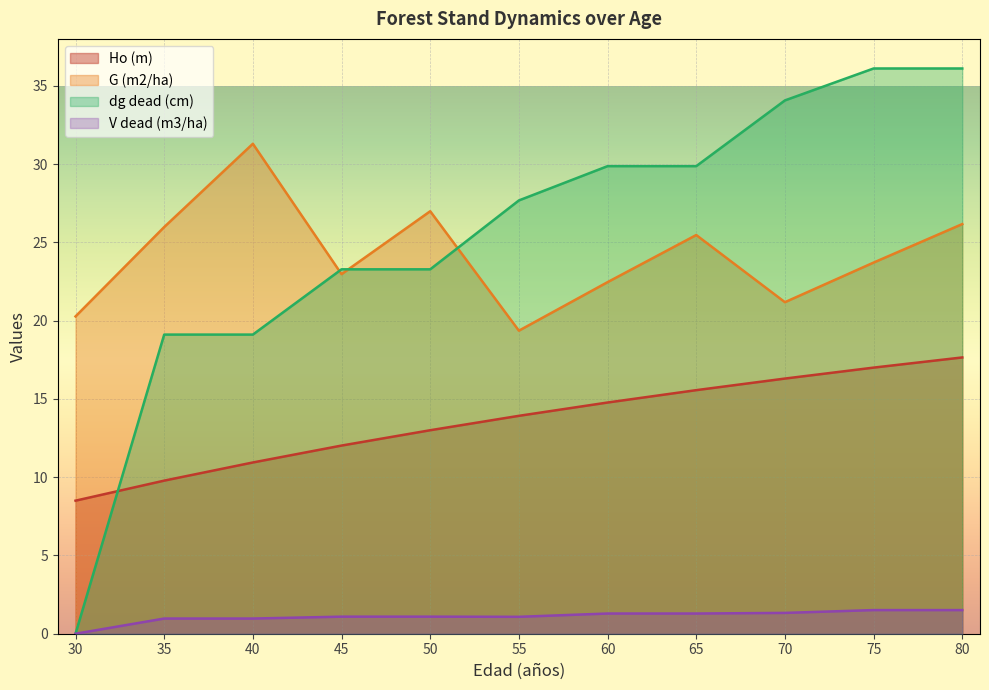

The dg dead (cm) series shows 0.0 at 30. True or false?

True